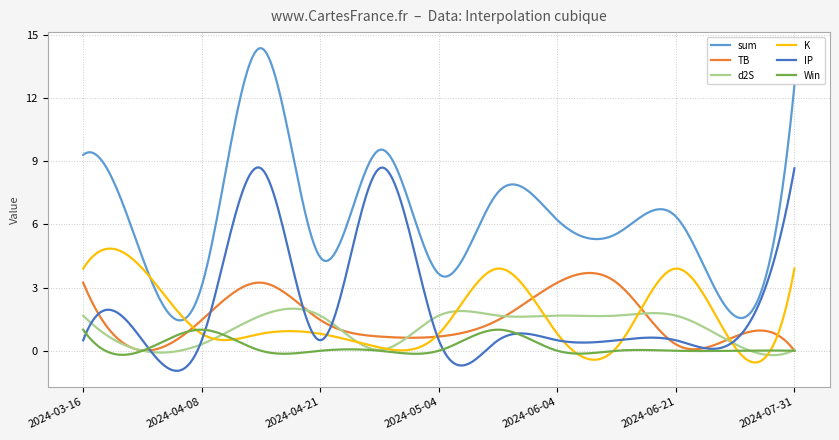

True or false: Win and sum cross at least once.

False